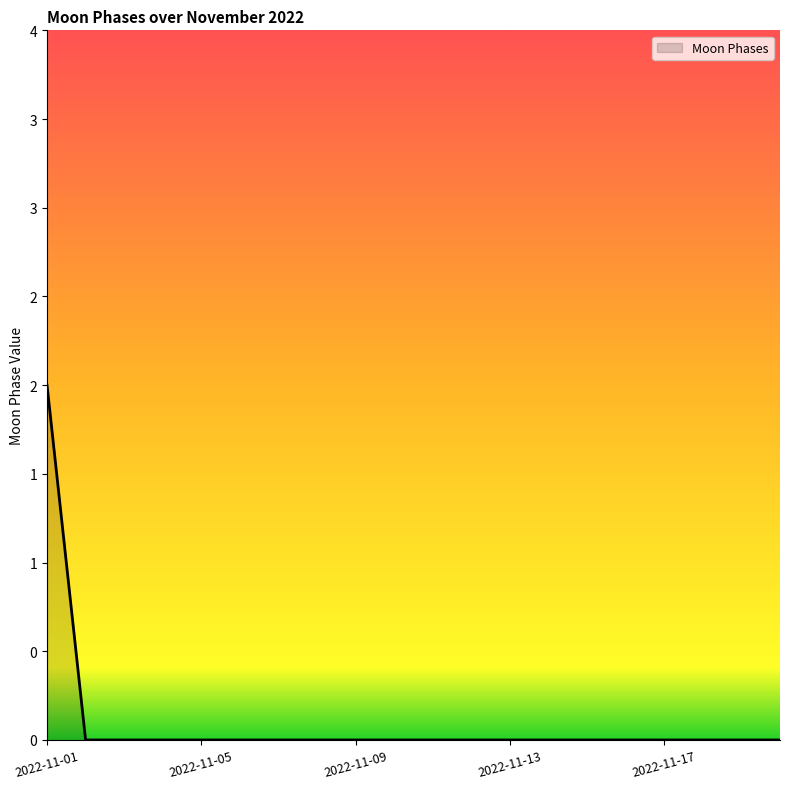

Reading left to right, transcribe all the data shown in this chart.

2022-11-01=2	2022-11-02=0	2022-11-03=0	2022-11-04=0	2022-11-05=0	2022-11-06=0	2022-11-07=0	2022-11-08=0	2022-11-09=0	2022-11-10=0	2022-11-11=0	2022-11-12=0	2022-11-13=0	2022-11-14=0	2022-11-15=0	2022-11-16=0	2022-11-17=0	2022-11-18=0	2022-11-19=0	2022-11-20=0